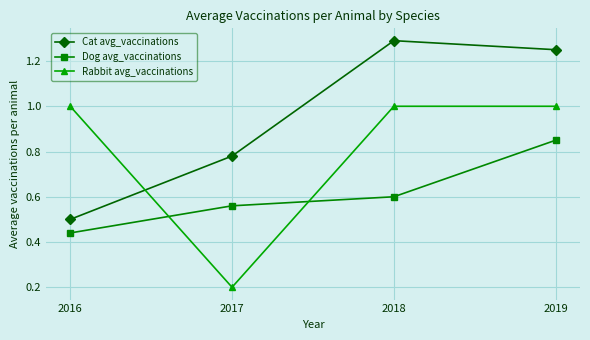

Which series has the largest range (max minus min)?

Rabbit avg_vaccinations